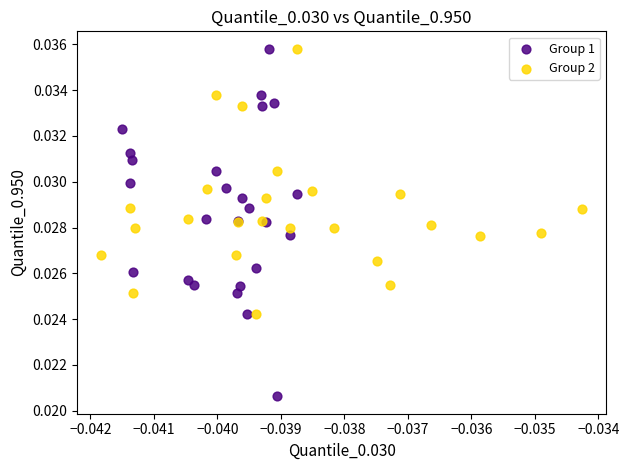

Which series has the largest Y range (max minus min)?

Group 1